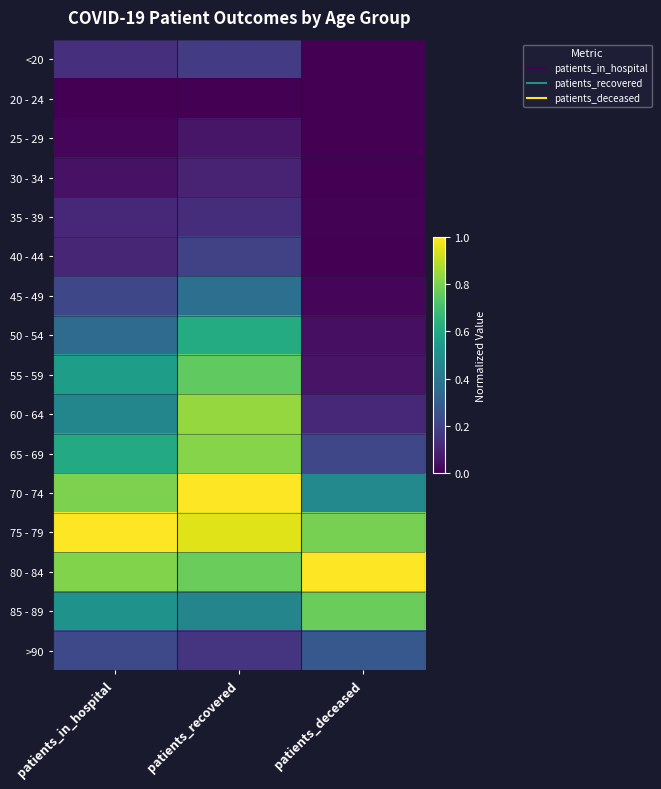

Reading left to right, what are all the values shown in this chart?

<20: patients_in_hospital=0.1	patients_recovered=0.2	patients_deceased=0.0
20 - 24: patients_in_hospital=0.0	patients_recovered=0.0	patients_deceased=0.0
25 - 29: patients_in_hospital=0.0	patients_recovered=0.1	patients_deceased=0.0
30 - 34: patients_in_hospital=0.1	patients_recovered=0.1	patients_deceased=0.0
35 - 39: patients_in_hospital=0.1	patients_recovered=0.1	patients_deceased=0.0
40 - 44: patients_in_hospital=0.1	patients_recovered=0.2	patients_deceased=0.0
45 - 49: patients_in_hospital=0.2	patients_recovered=0.4	patients_deceased=0.0
50 - 54: patients_in_hospital=0.4	patients_recovered=0.6	patients_deceased=0.0
55 - 59: patients_in_hospital=0.6	patients_recovered=0.8	patients_deceased=0.1
60 - 64: patients_in_hospital=0.5	patients_recovered=0.8	patients_deceased=0.1
65 - 69: patients_in_hospital=0.6	patients_recovered=0.8	patients_deceased=0.2
70 - 74: patients_in_hospital=0.8	patients_recovered=1.0	patients_deceased=0.5
75 - 79: patients_in_hospital=1.0	patients_recovered=1.0	patients_deceased=0.8
80 - 84: patients_in_hospital=0.8	patients_recovered=0.8	patients_deceased=1.0
85 - 89: patients_in_hospital=0.5	patients_recovered=0.5	patients_deceased=0.8
>90: patients_in_hospital=0.2	patients_recovered=0.1	patients_deceased=0.3